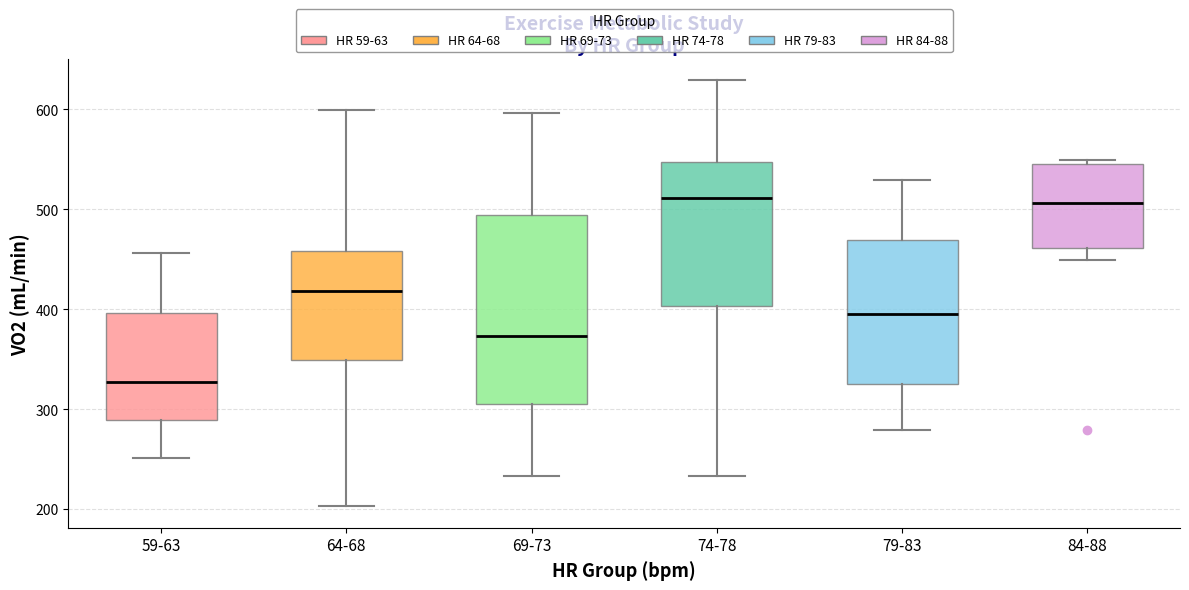

Comparing the boxes themselves (not the whiskers), which one is the tallest?

69-73